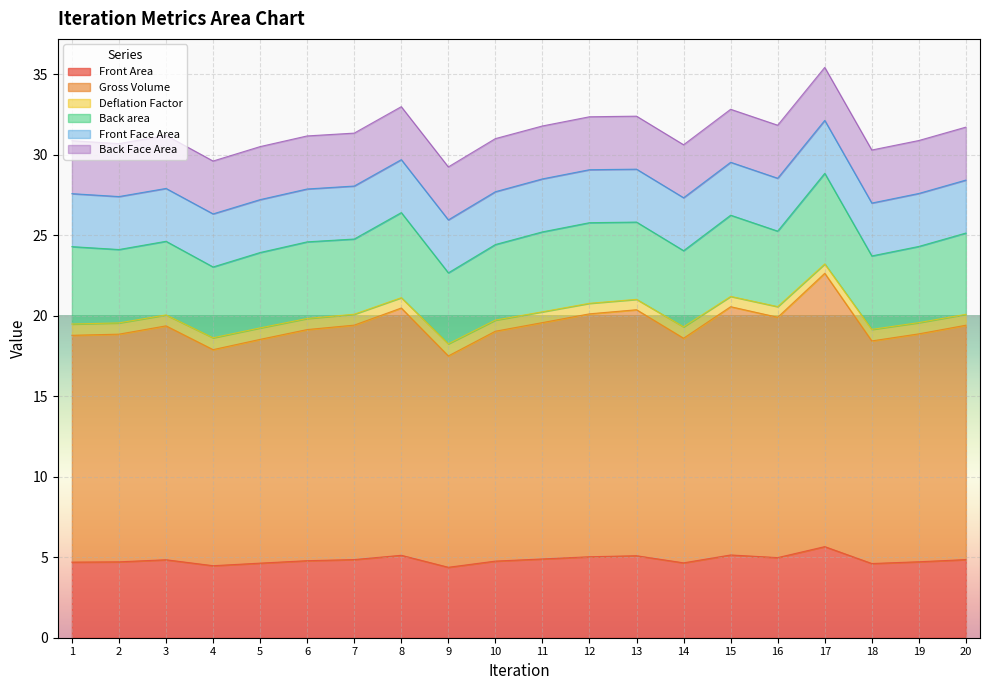

What is the lowest value of the Front Area series?

4.4